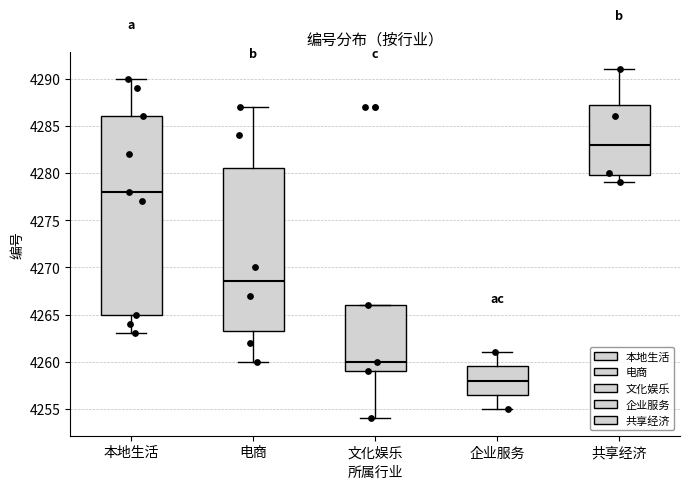

Where does the upper whisker of the box for 共享经济 end on the y-axis? The values are not printed on the chart, so give them approximately, as read against the axis.

4291.0